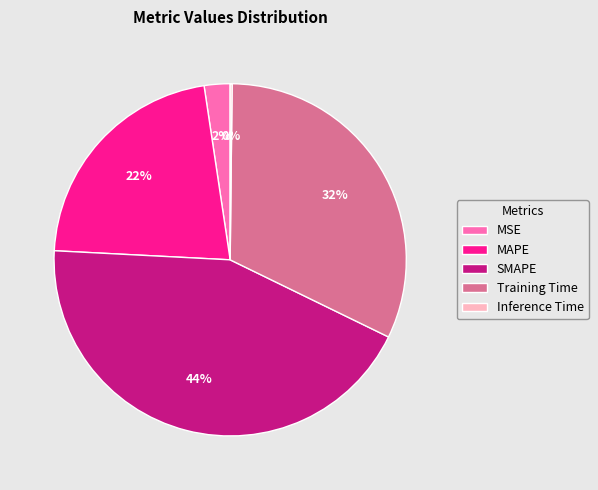

Is it true that MSE is 2% of the pie?

True